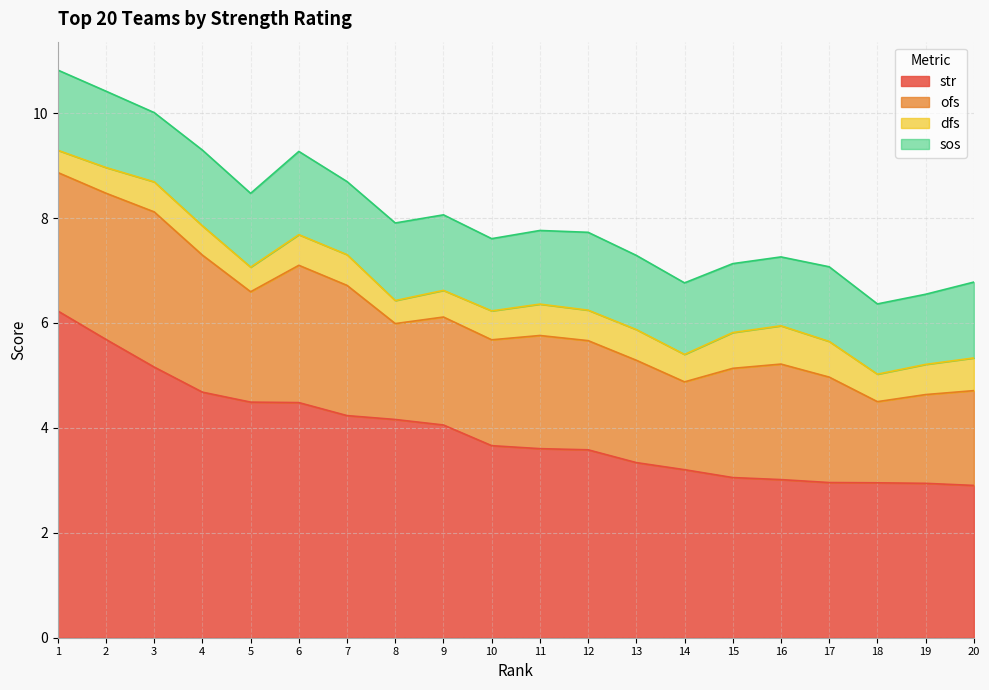

At which label does ofs first exceed 2?

1